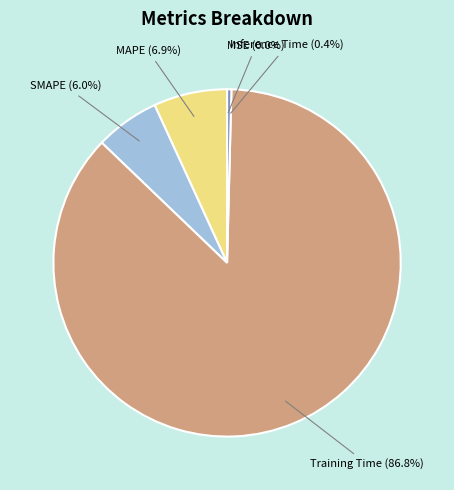

To the nearest percent, what is the difference between the largest and smallest slice percentages?

87%